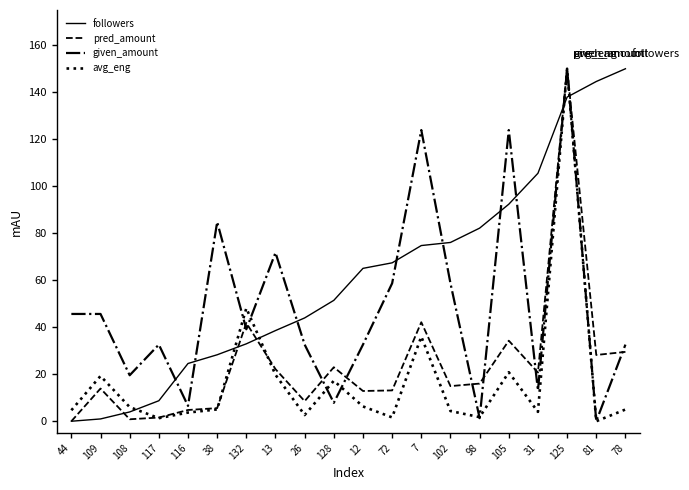

At how many categories does at least one series exceed 120?

5